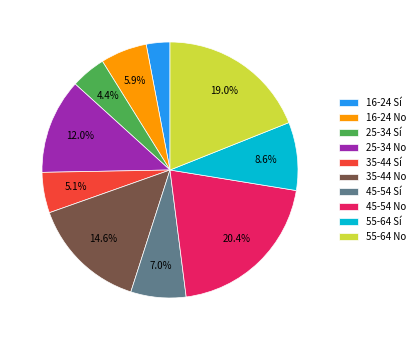

What percentage is the 35-44 No slice, to the nearest percent?

15%